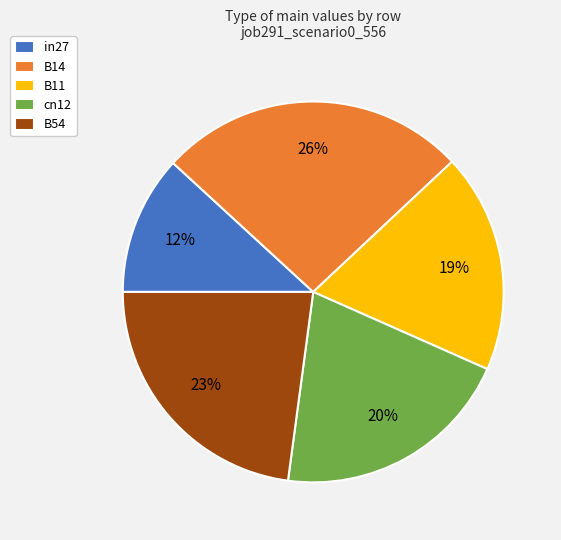

To the nearest percent, what is the combined percentage of in27 and B54?

35%